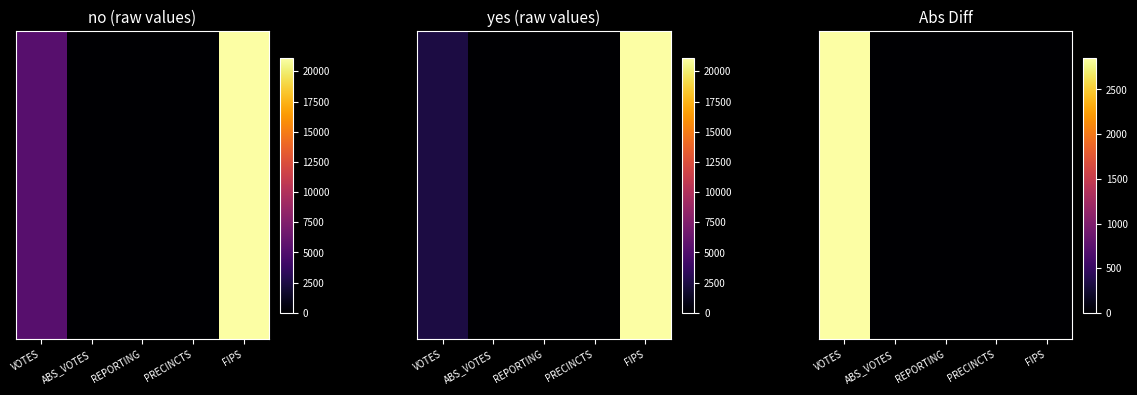

At which category is the sum across all series the highest?

VOTES